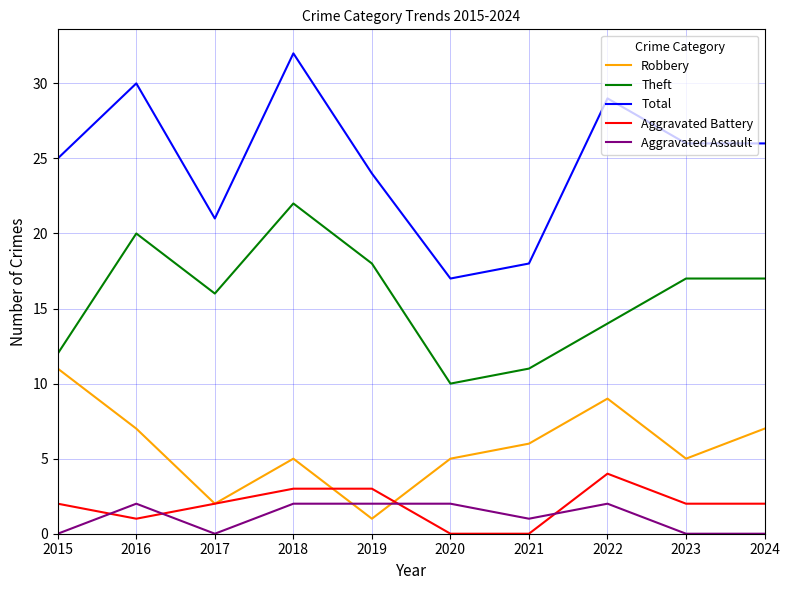

What are all the series names shown in the legend?

Robbery, Theft, Total, Aggravated Battery, Aggravated Assault